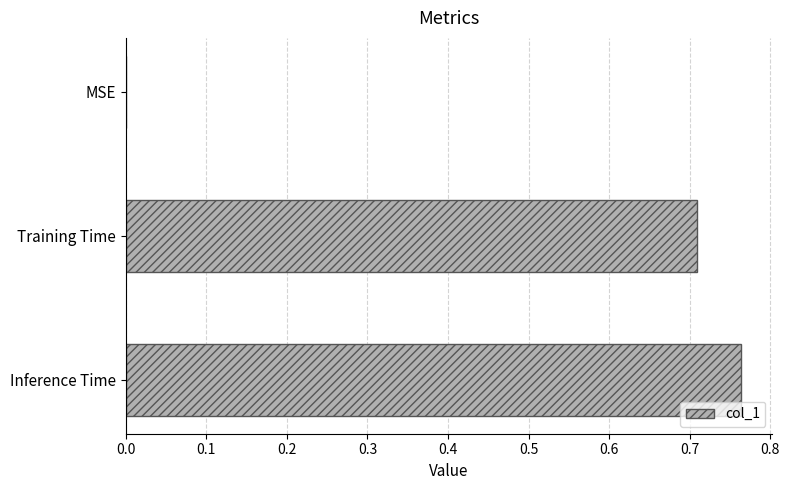

True or false: the data shows 1.2 at Training Time.

False